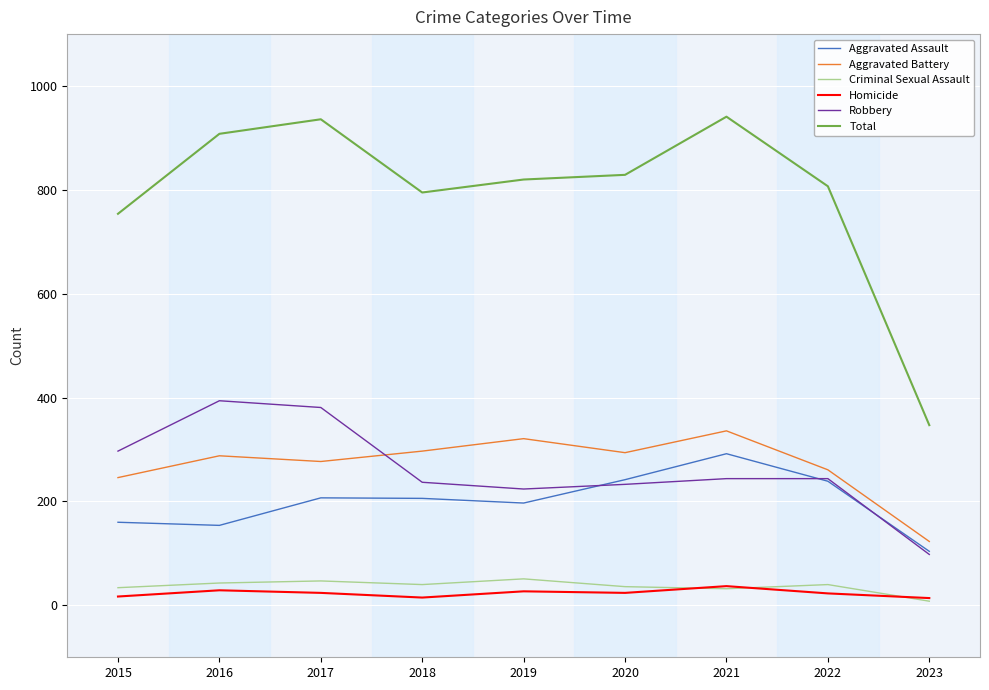

Is this an area chart (filled region under the line)?

No